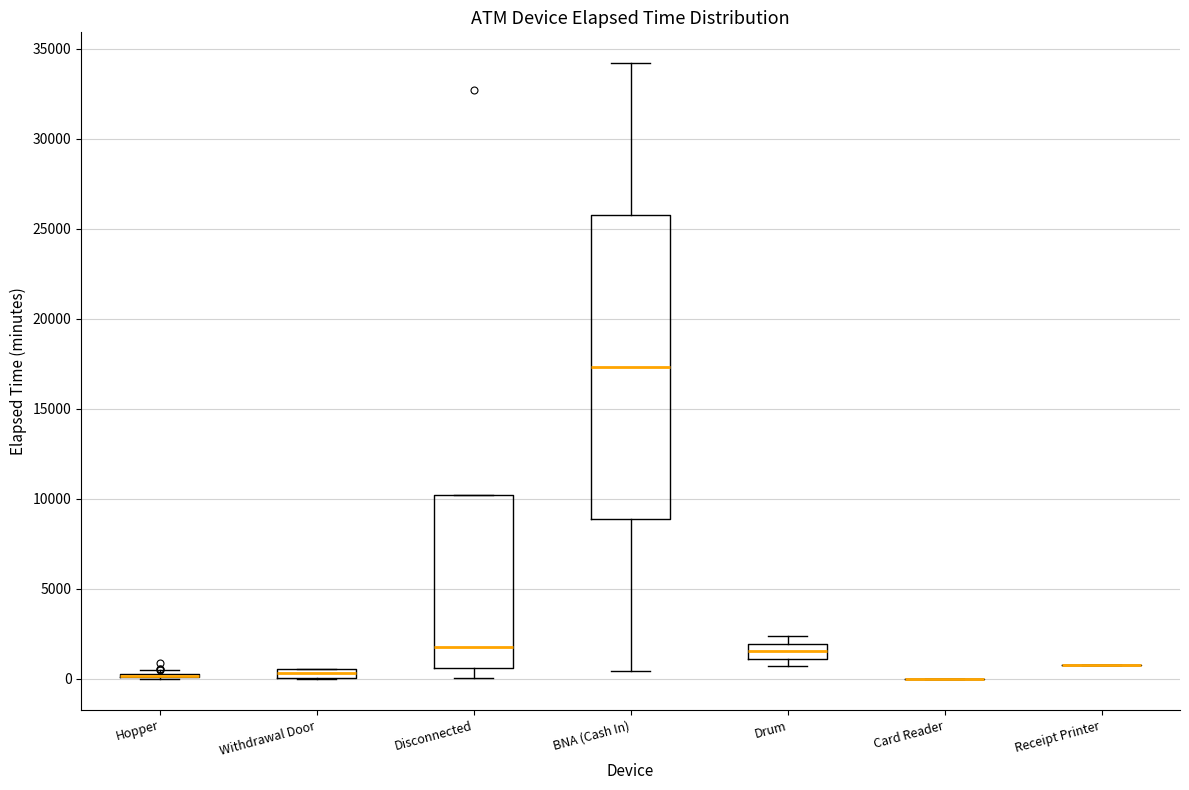

Where is the upper edge of the box for Drum on the y-axis? The values are not printed on the chart, so give them approximately, as read against the axis.

2000